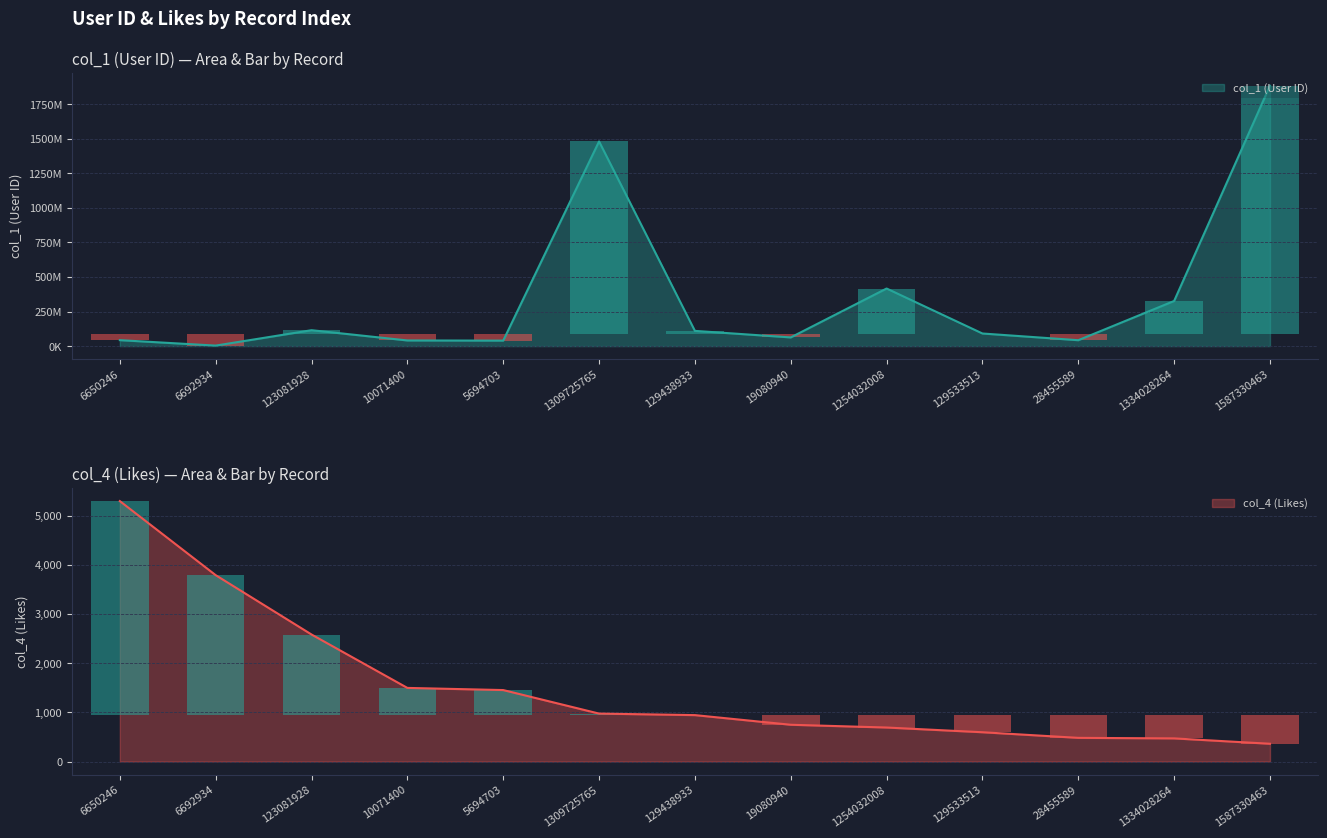

What is the difference between the maximum and minimum values in the col_4 (Likes) series?

4931